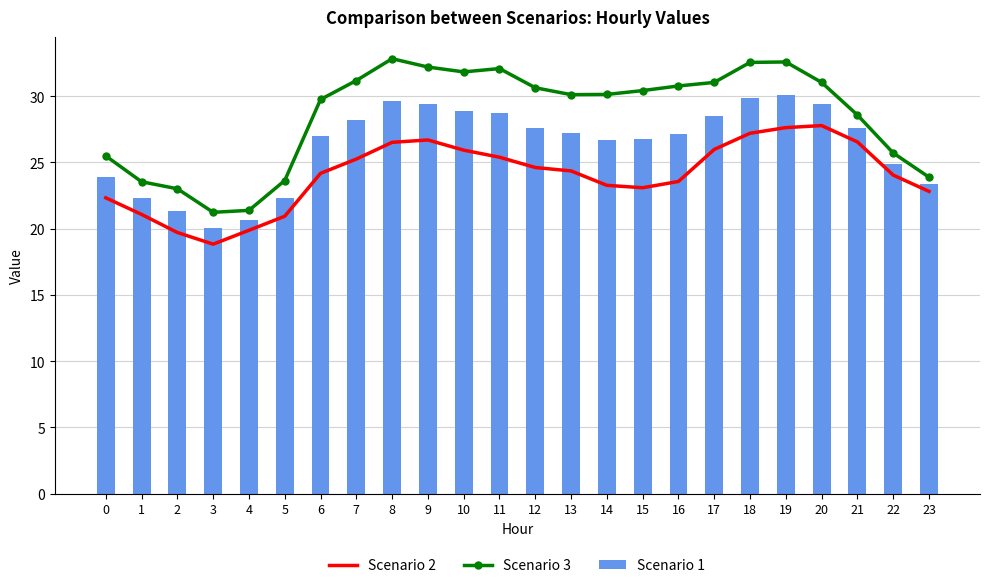

Rank the categories by Scenario 1 value from highest to lowest.

19, 18, 8, 9, 20, 10, 11, 17, 7, 12, 21, 13, 16, 6, 15, 14, 22, 0, 23, 1, 5, 2, 4, 3